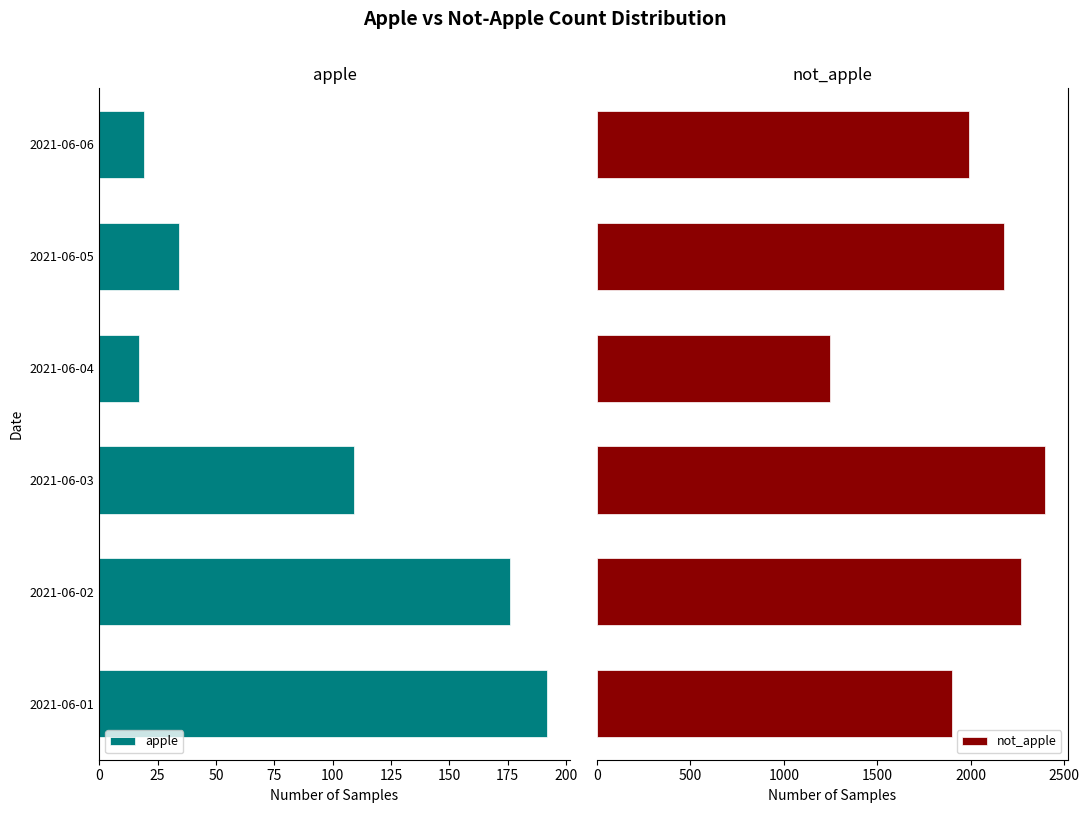

The value of apple at 2021-06-02 is 176. True or false?

True